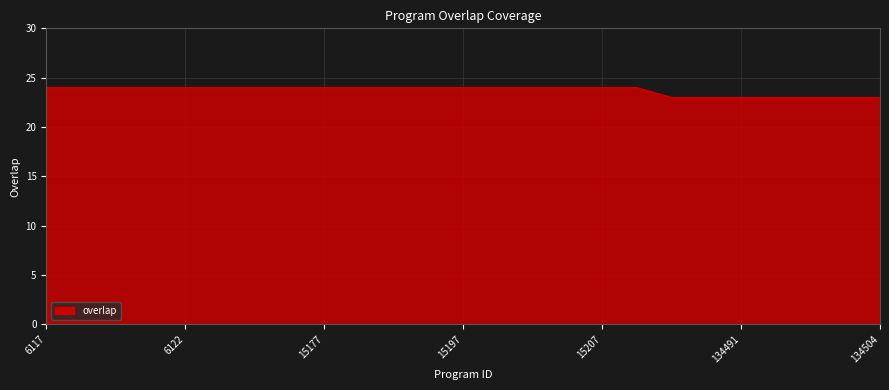

What is the greatest value displayed?

24